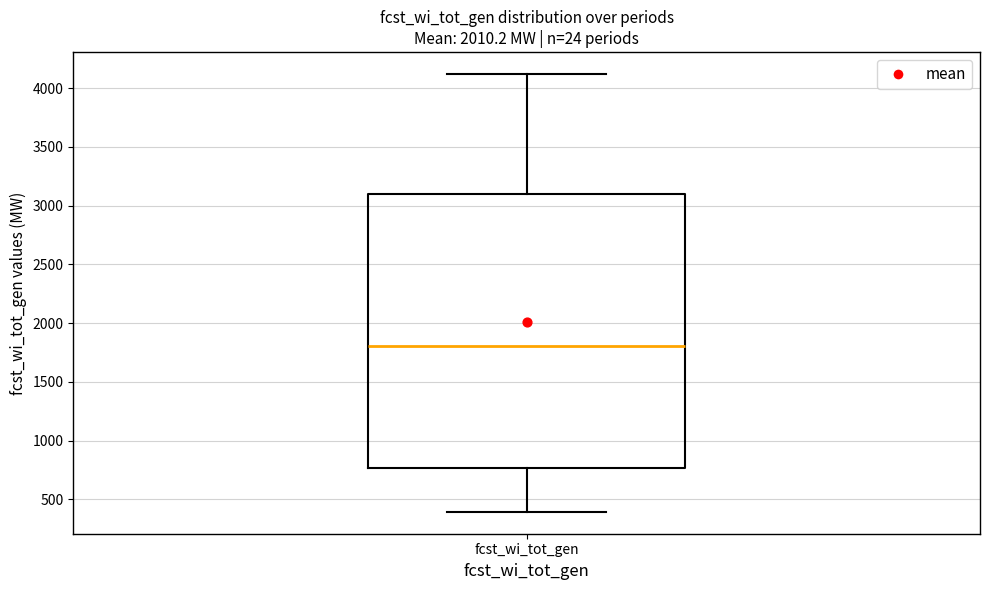

Transcribe this box plot: give where the median line is, the range the box spans, and where the two whiskers end, as read against the y-axis. The values are not printed on the chart, so give them approximately, as read against the axis.

median 1800, box 750 to 3100, whiskers 400 to 4100